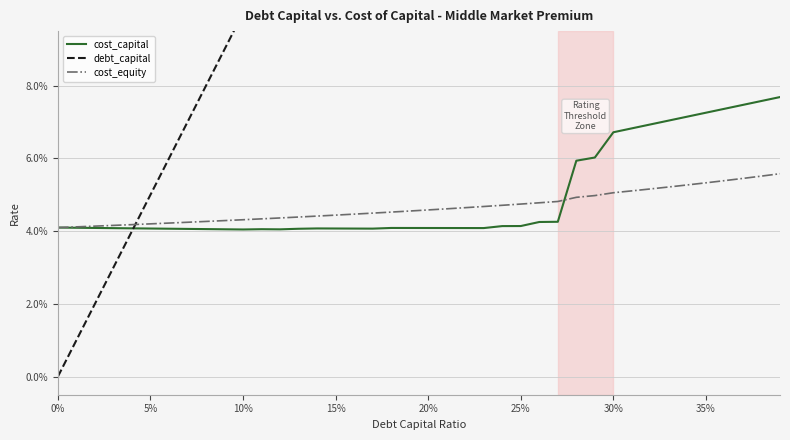

How many intersections are there between debt_capital and cost_capital?

1